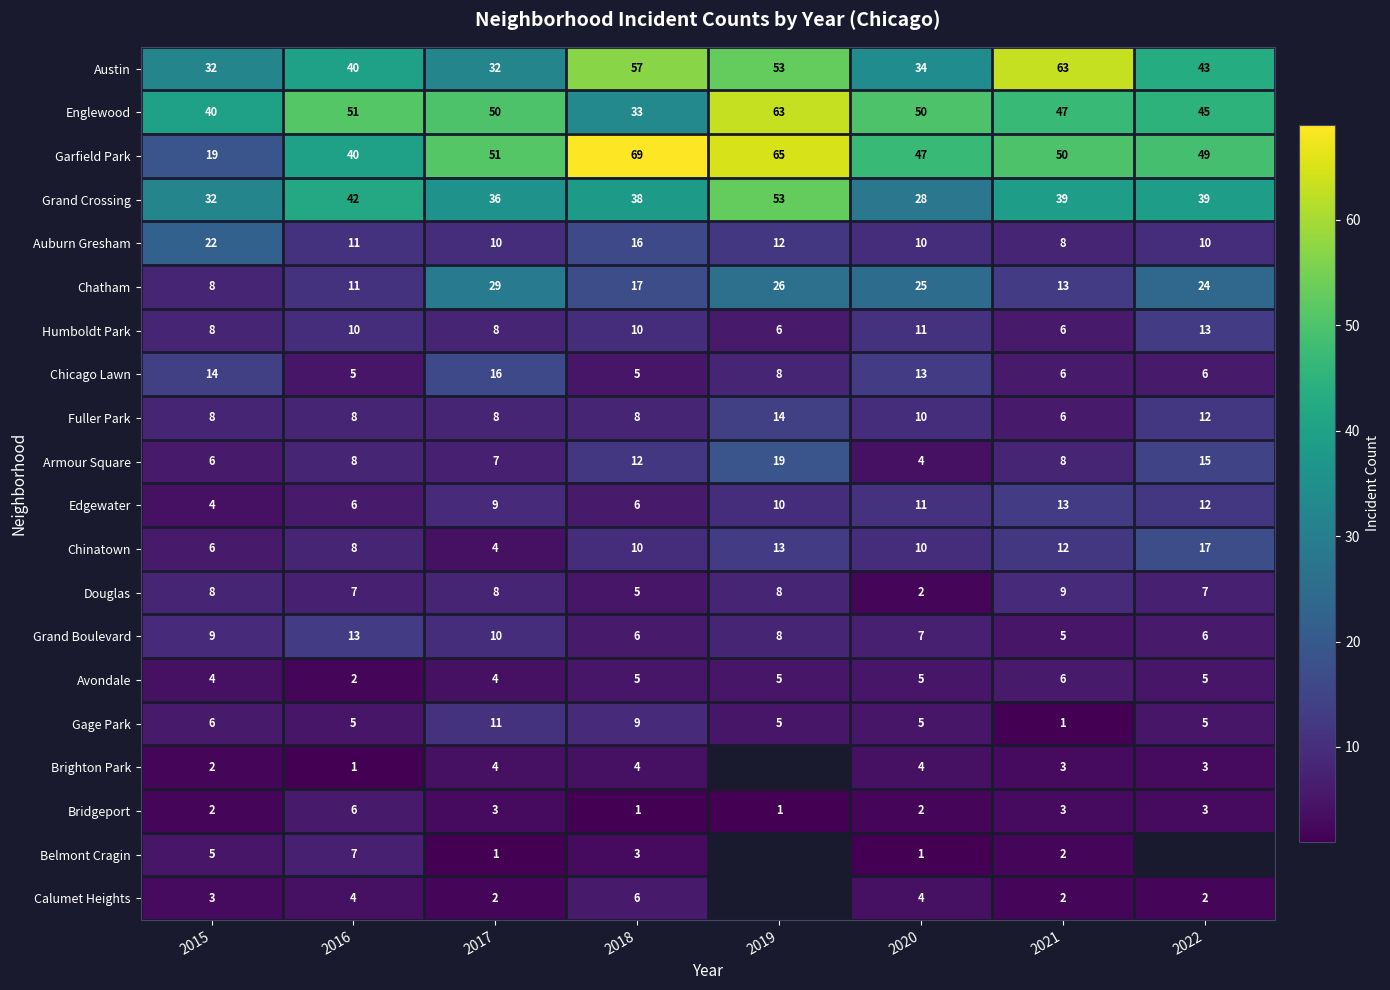

What value does the Douglas series have at 2015?

8